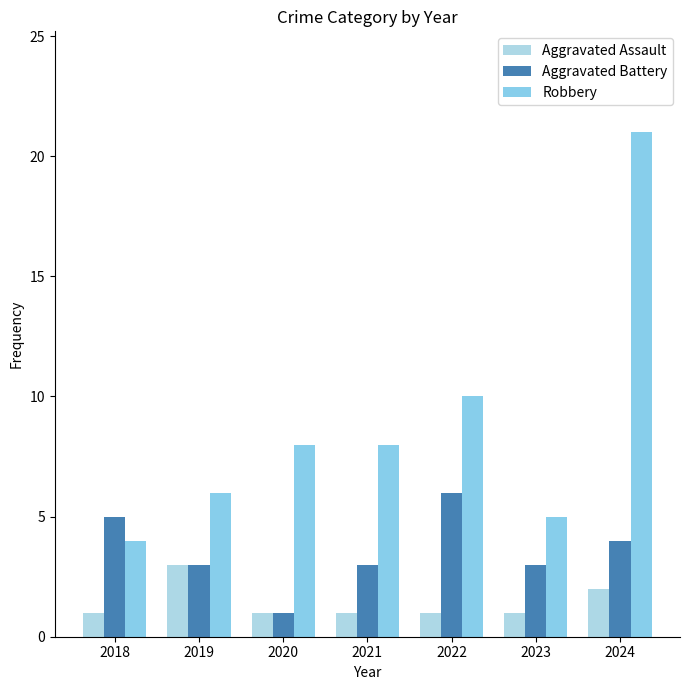

The Aggravated Battery series shows 2 at 2024. True or false?

False